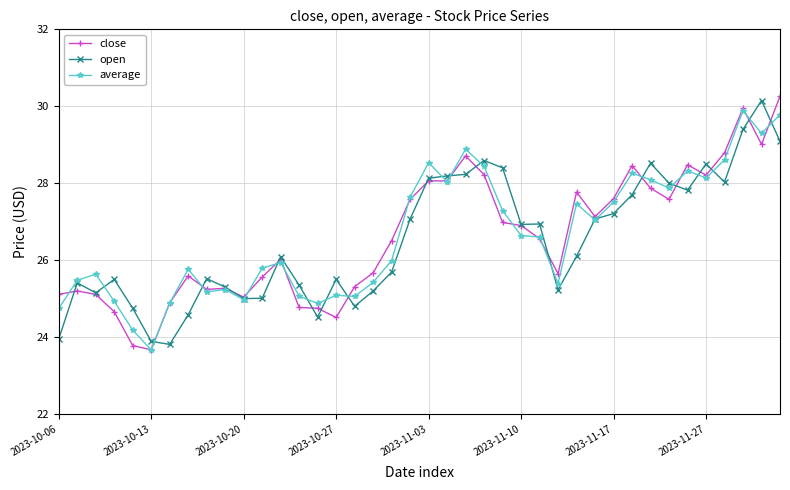

What is the greatest value displayed?

30.3